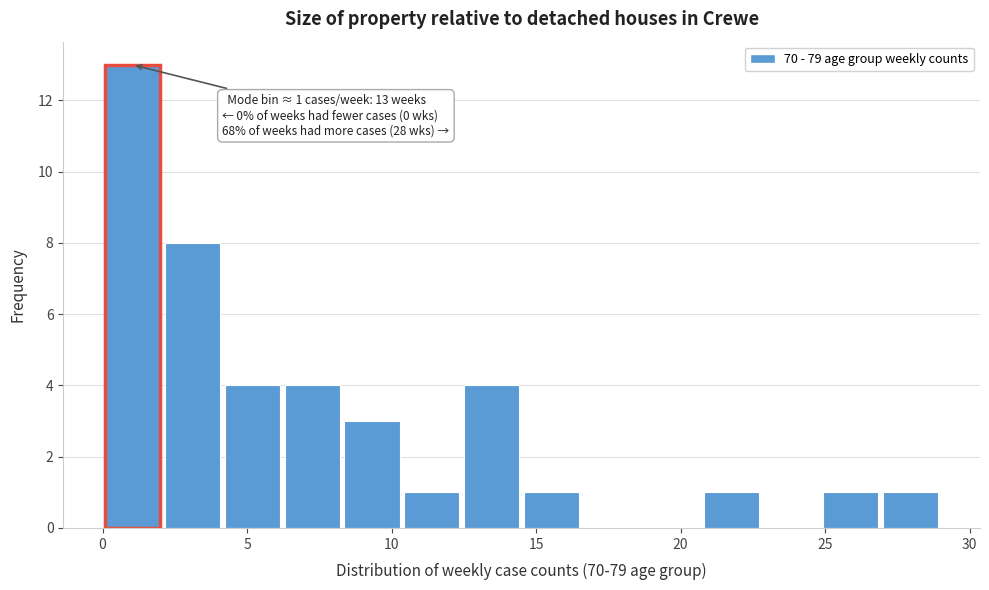

Over which range of the x-axis is the bar tallest?

0.0 to 2.0